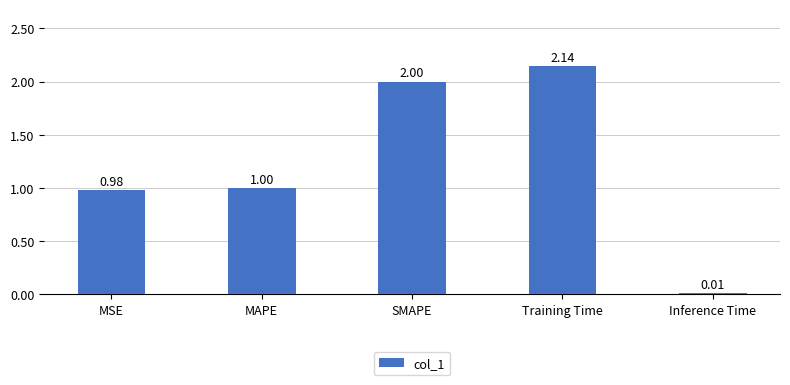

What is the sum of the values at Inference Time and MAPE?

1.0